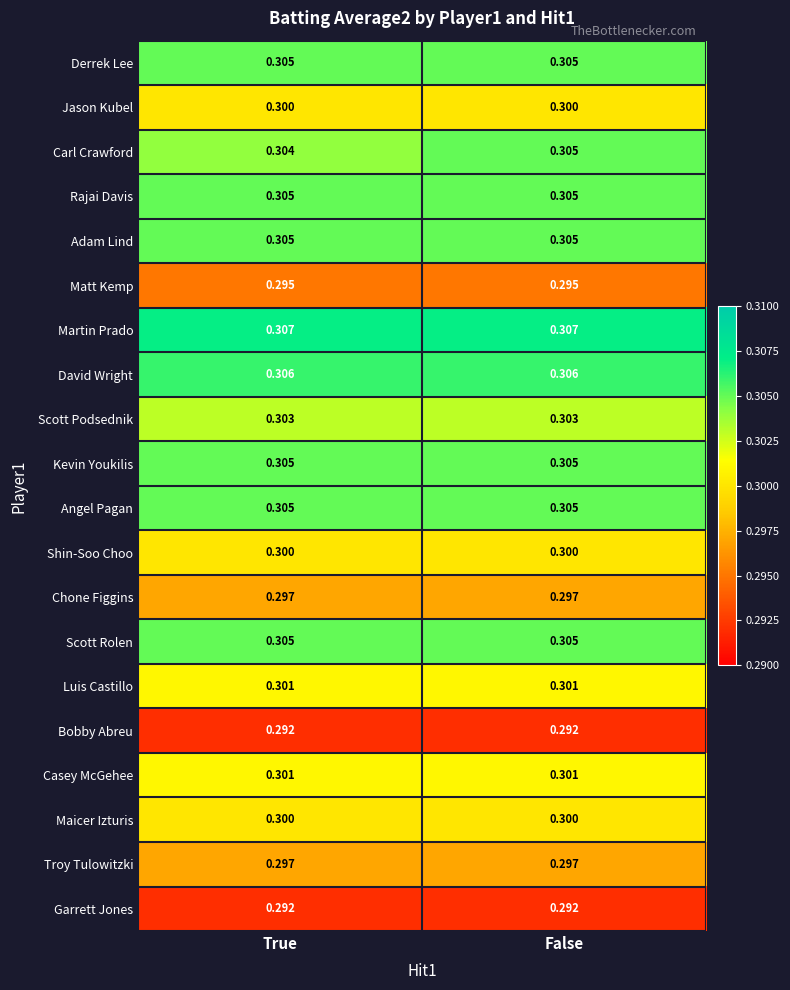

Is the value of Troy Tulowitzki at True greater than the value of Rajai Davis at True?

No